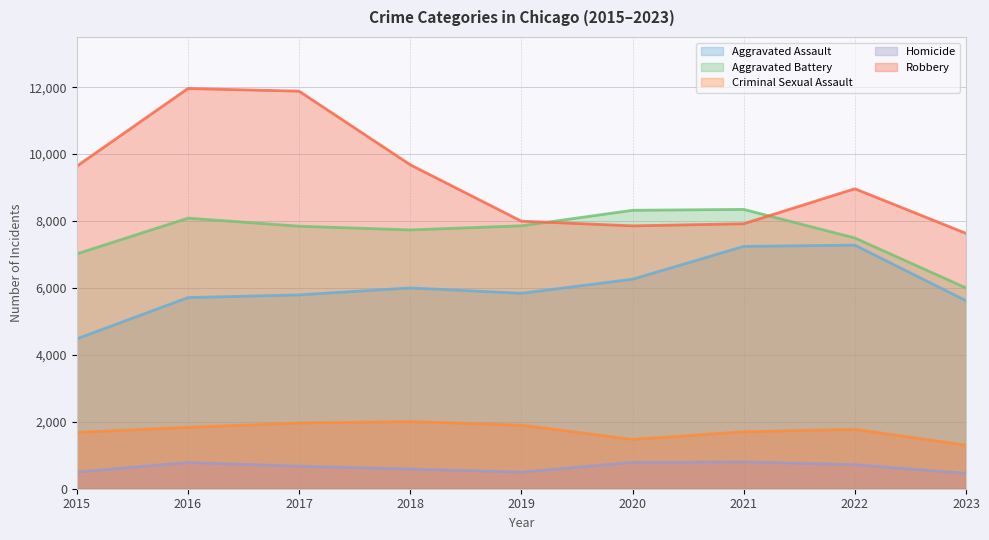

What value does the Criminal Sexual Assault series have at 2021, to the nearest 50?

1700